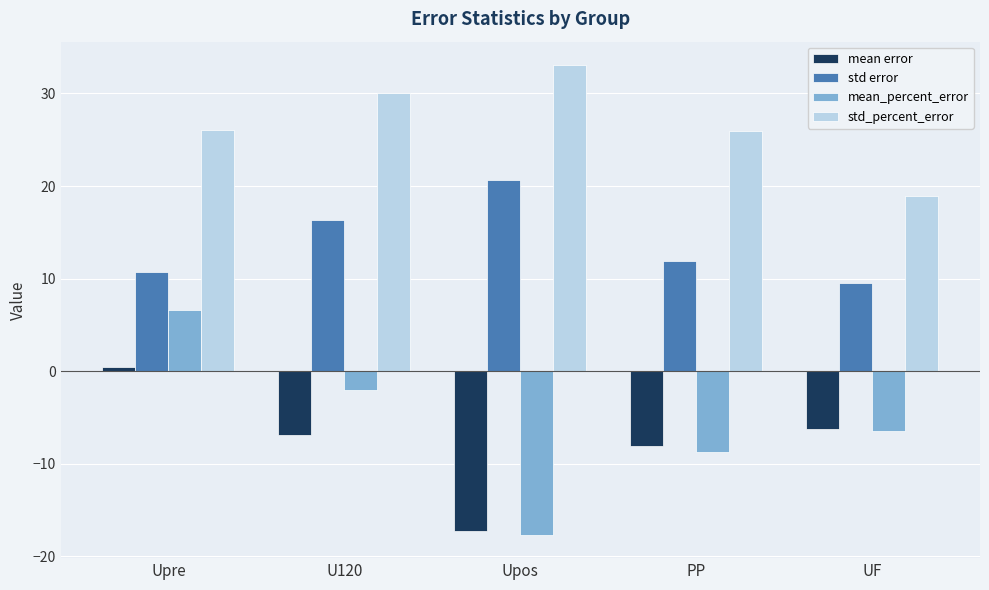

What is the total value across all series at Upre?

43.7